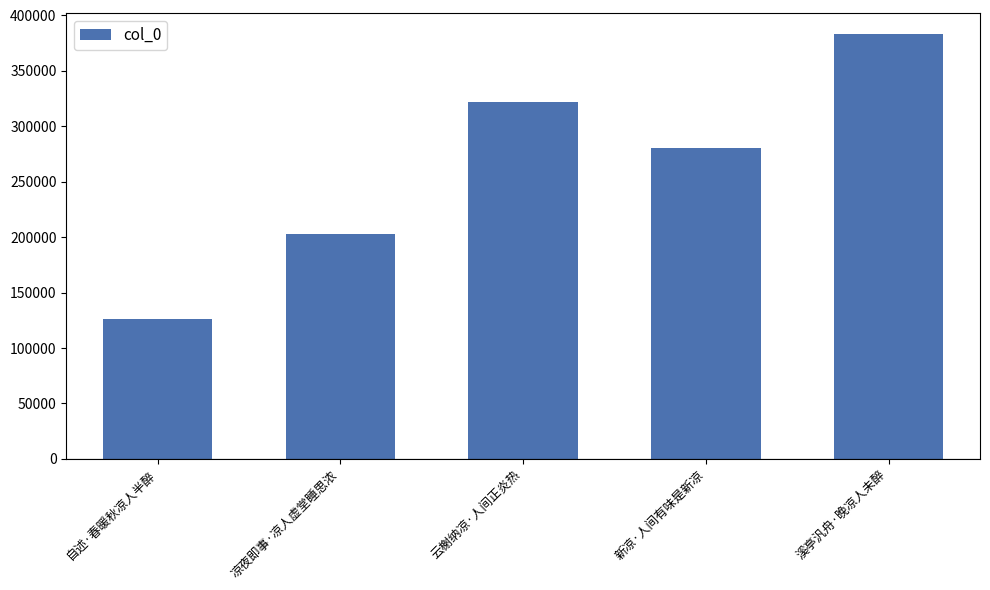

Which has a higher value, 溪亭汎舟·晚凉人未醉 or 凉夜即事·凉人虚堂睡思浓?

溪亭汎舟·晚凉人未醉